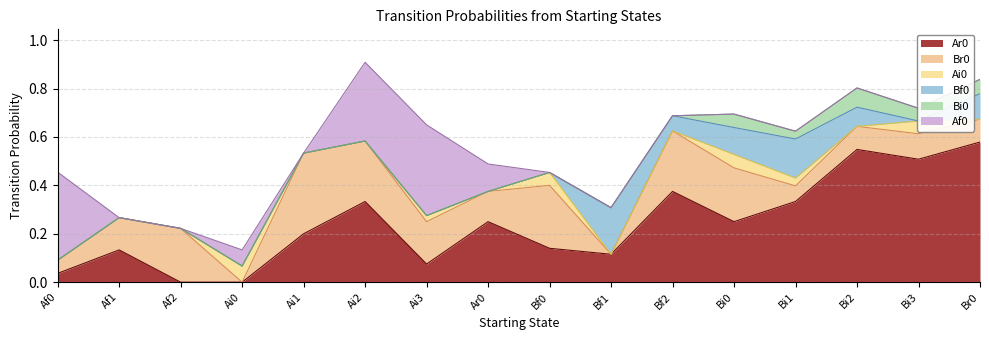

In Ar0, how many points are higher than both neighbors (excluding endpoints)?

5